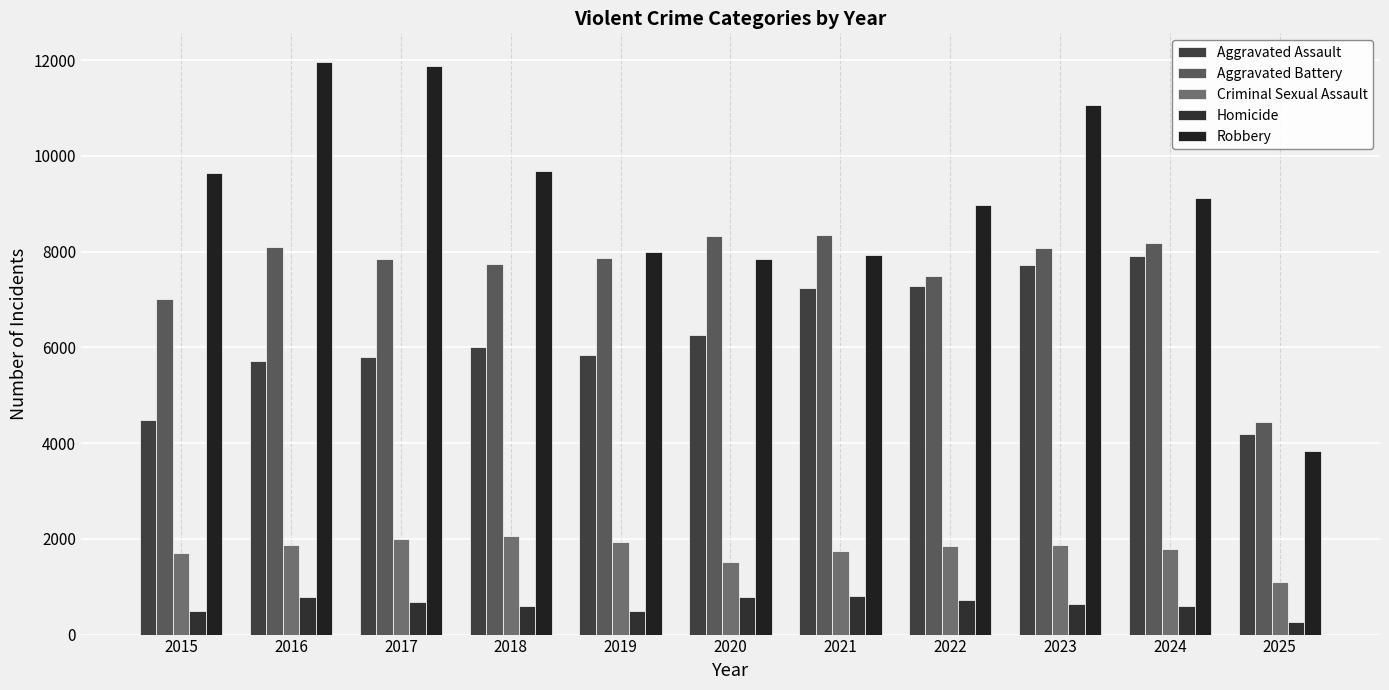

What is the average value of the Aggravated Battery series?

7581